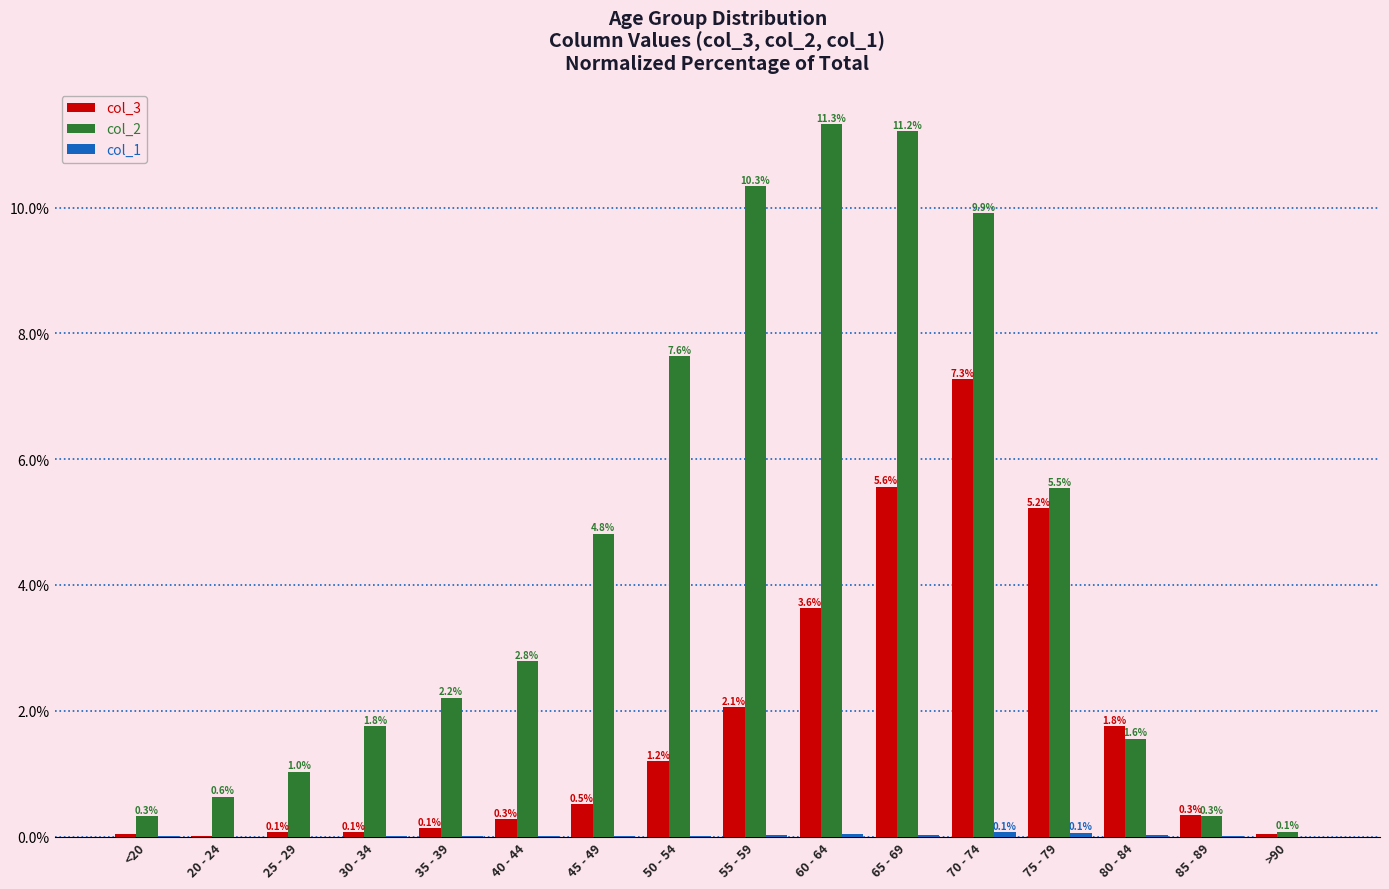

What is the total value across all series at 70 - 74?

17.2